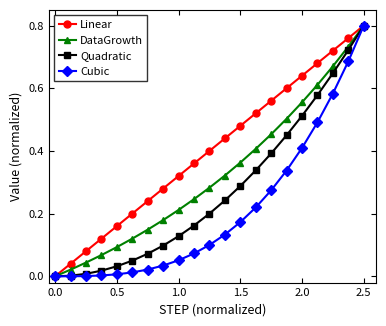

Which series has the largest total across all categories?

Linear